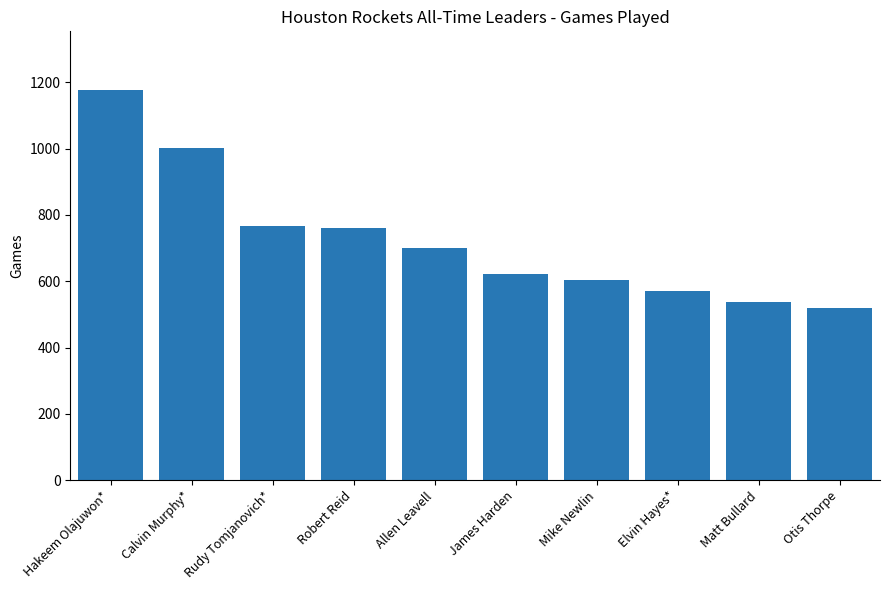

What is the label of the 10th bar from the left?

Otis Thorpe